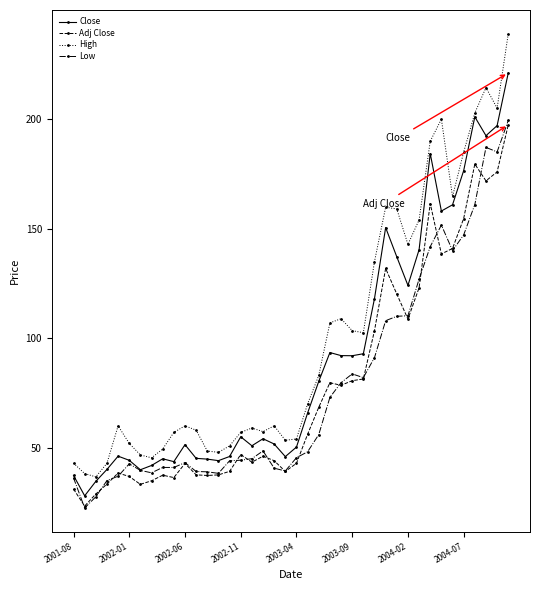

Which series has the largest range (max minus min)?

High